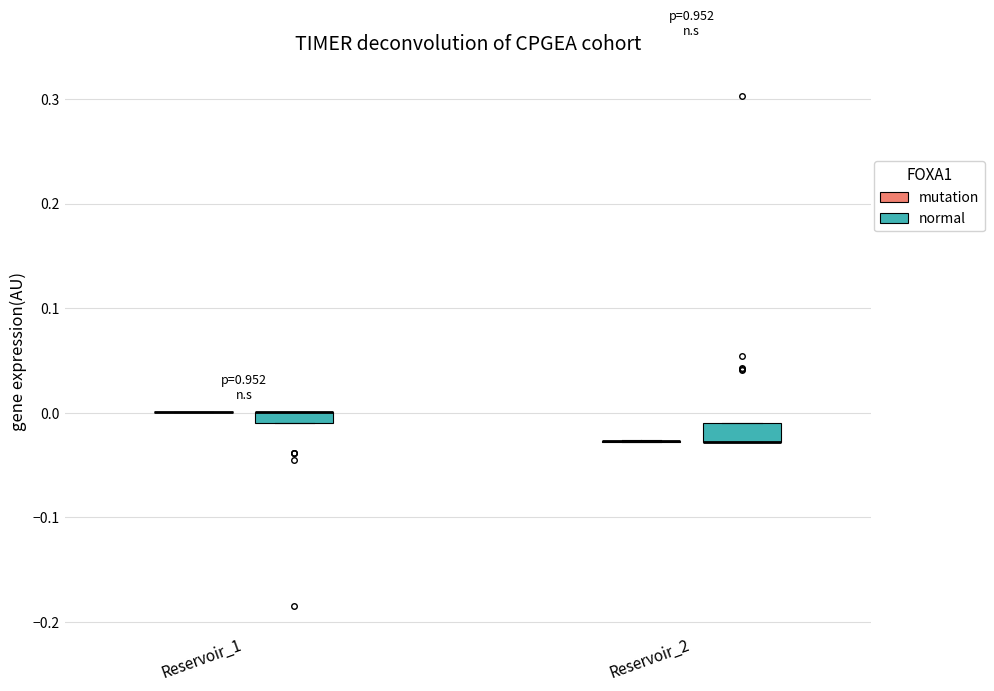

Where is the lower edge of the box for Reservoir_1 (normal) on the y-axis? The values are not printed on the chart, so give them approximately, as read against the axis.

-0.01